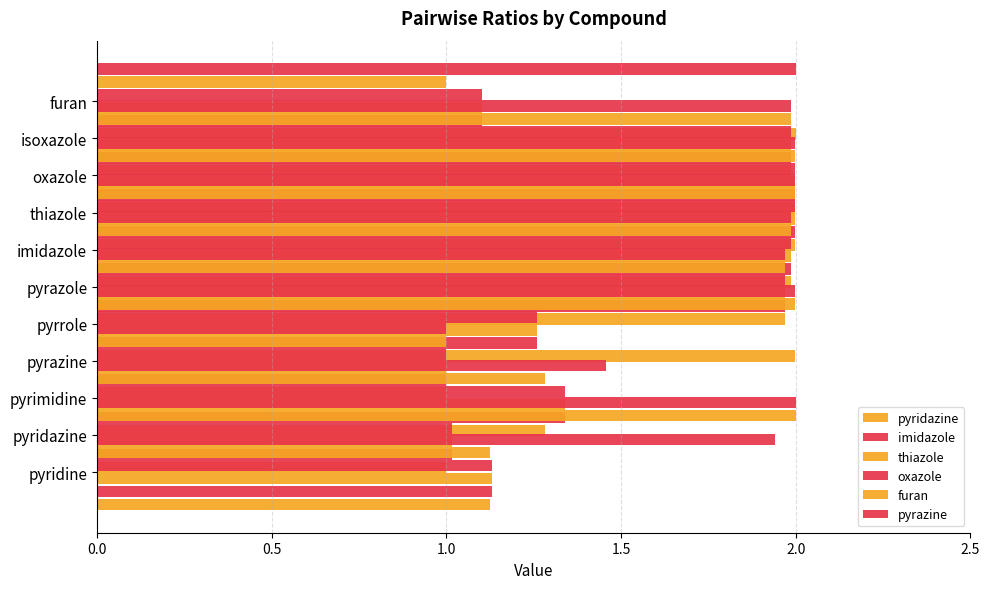

What position from the left is 0.0?

1